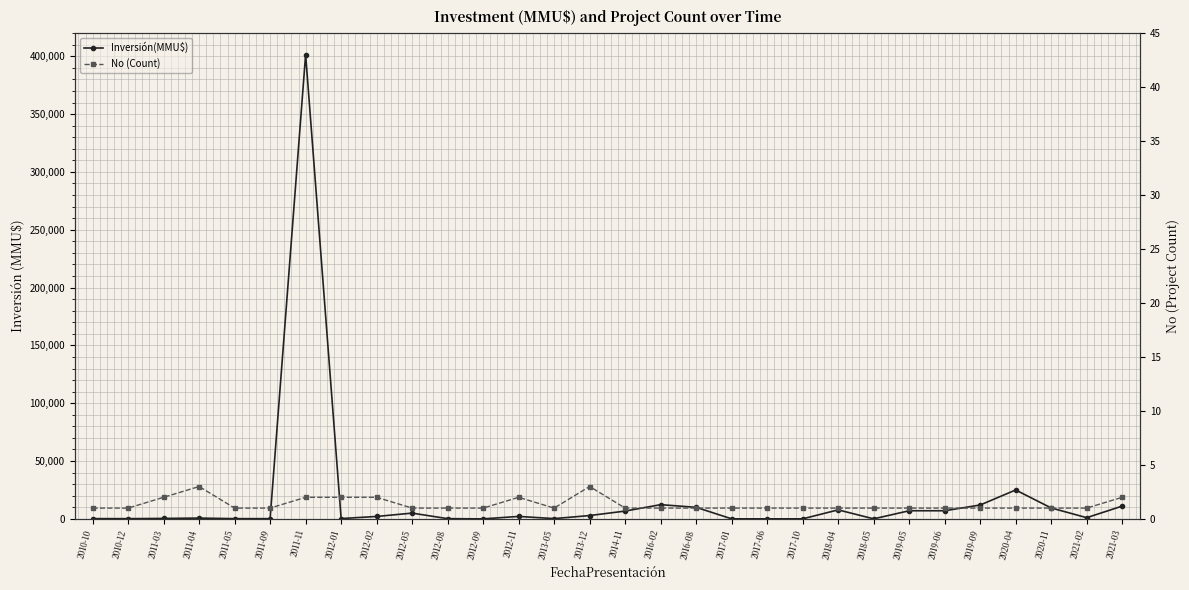

At which category does the chart reach its minimum across all series?

2010-10